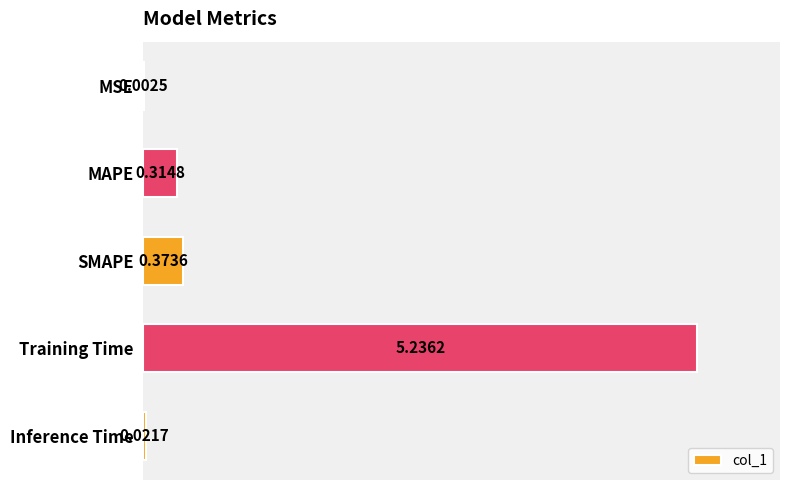

At which category does the chart reach its peak across all series?

Training Time